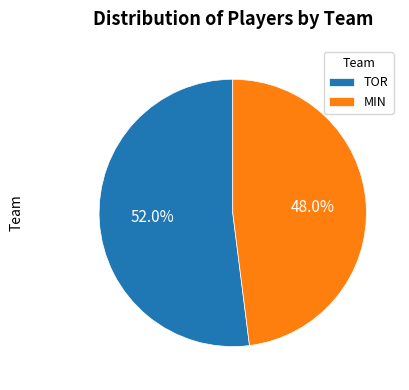

To the nearest percent, what is the difference between the TOR and MIN slice percentages?

4%